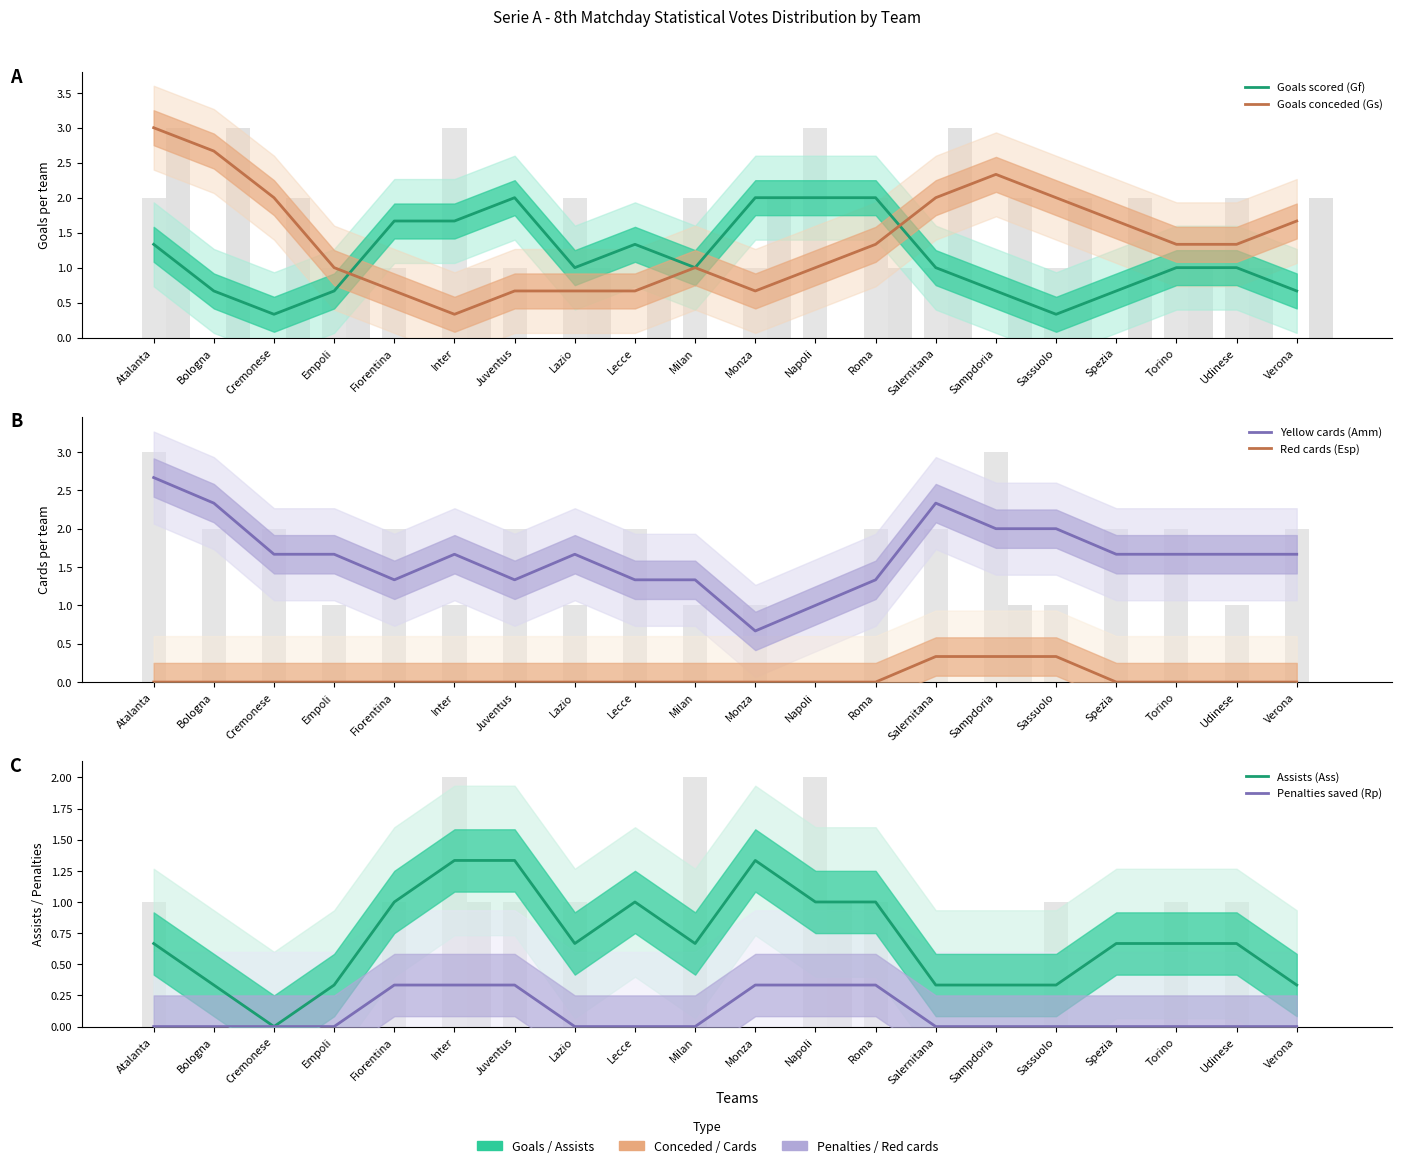

What is the sum of the Penalties saved (Rp) values at Inter and Atalanta?

0.3